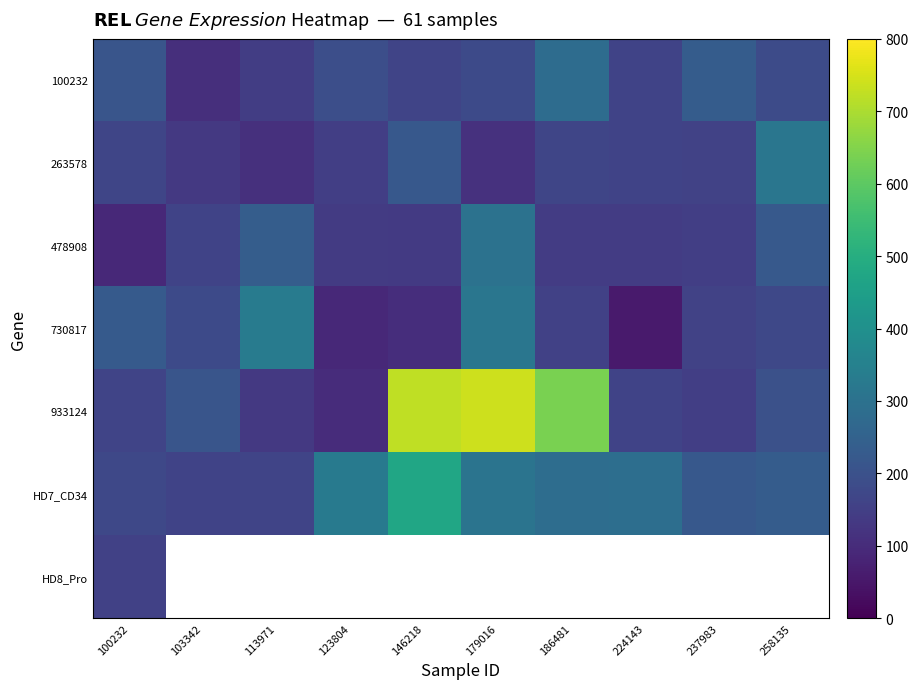

What is the difference between the 730817 values at 103342 and 123804?

87.2